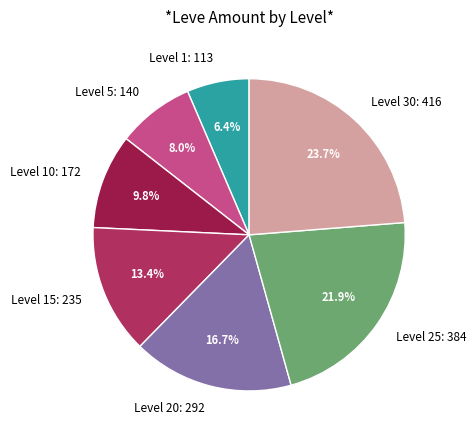

Does Level 25: 384 account for over 50% of the chart?

No